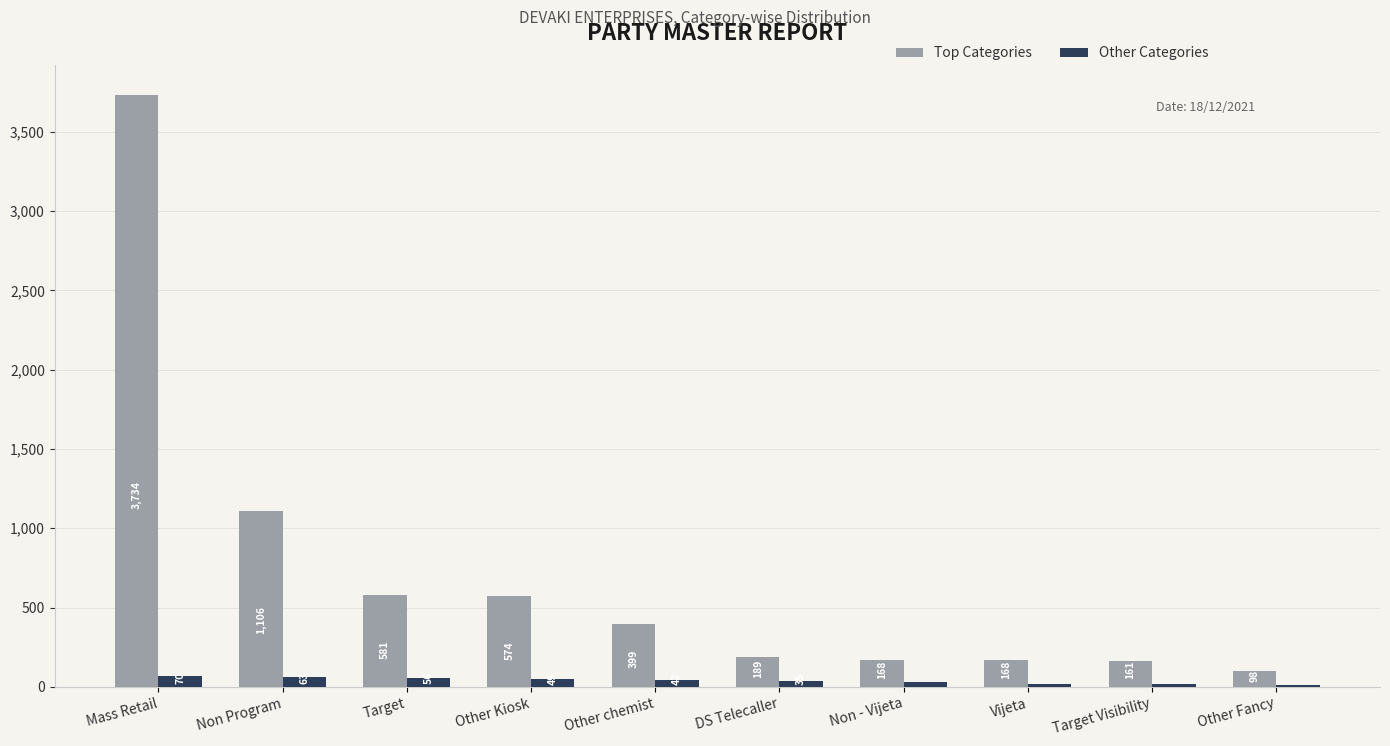

What is the difference between the maximum and minimum values in the Other Categories series?

56